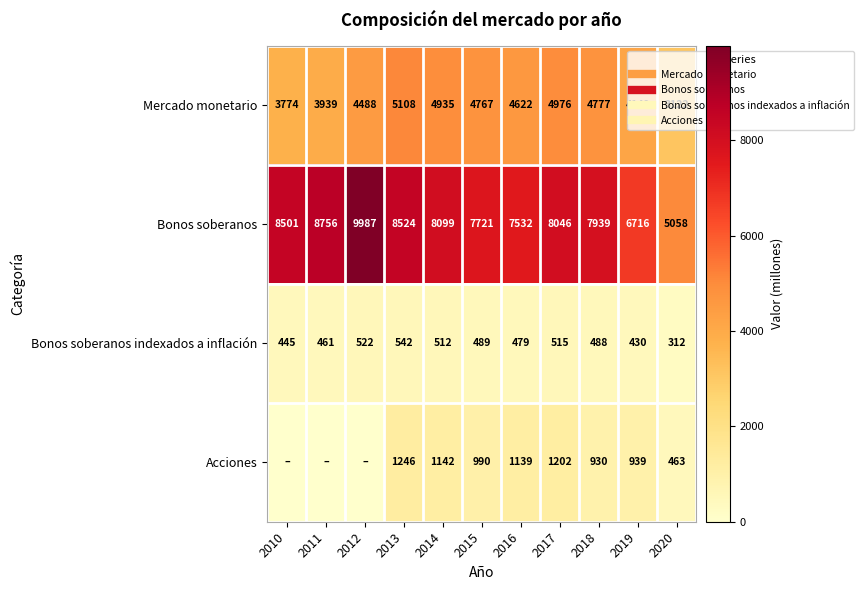

List the series in order of their peak value, highest first.

Bonos soberanos, Mercado monetario, Acciones, Bonos soberanos indexados a inflación